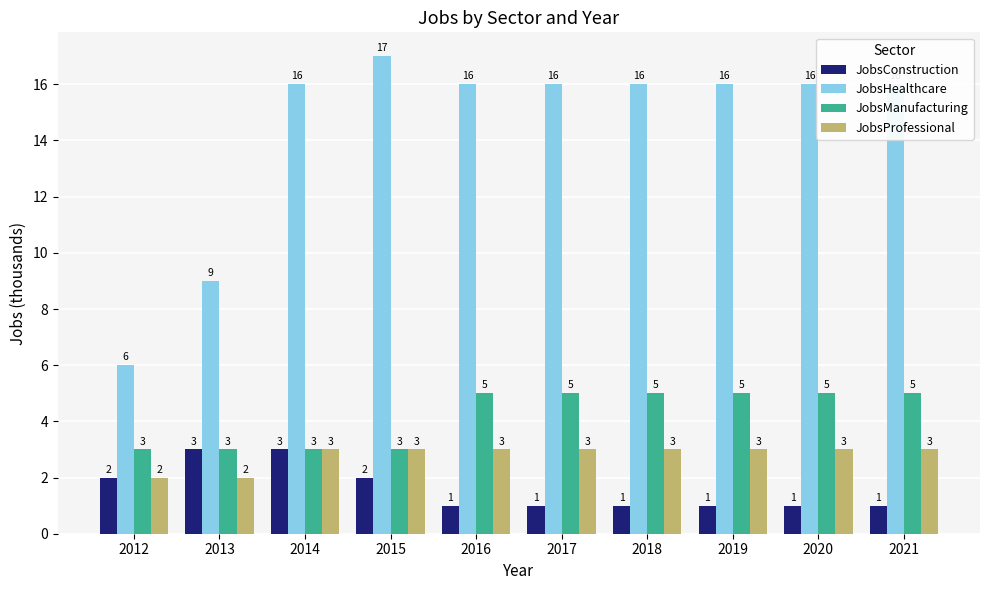

What is the lowest value of the JobsHealthcare series?

6